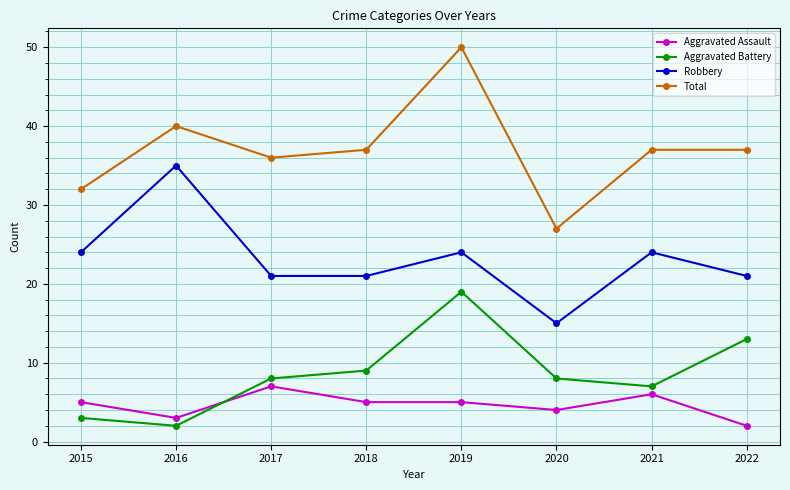

What is the sum of the Total values at 2018 and 2015?

69